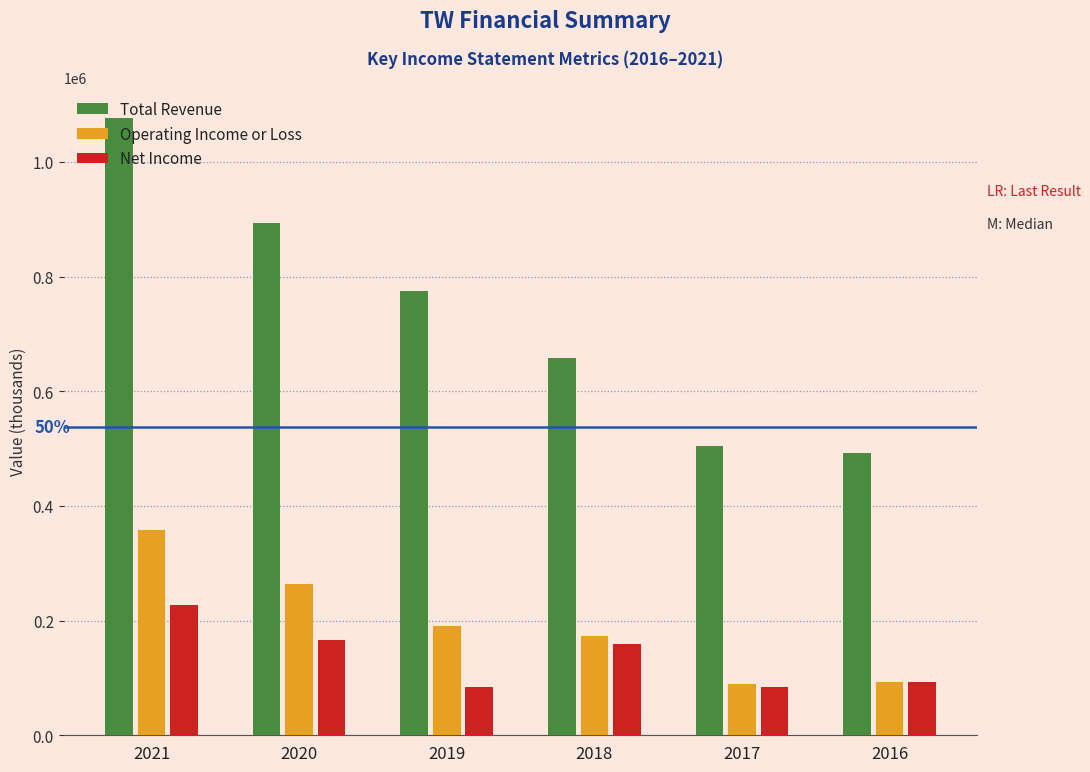

Rank the series by their maximum value, from highest to lowest.

Total Revenue, Operating Income or Loss, Net Income